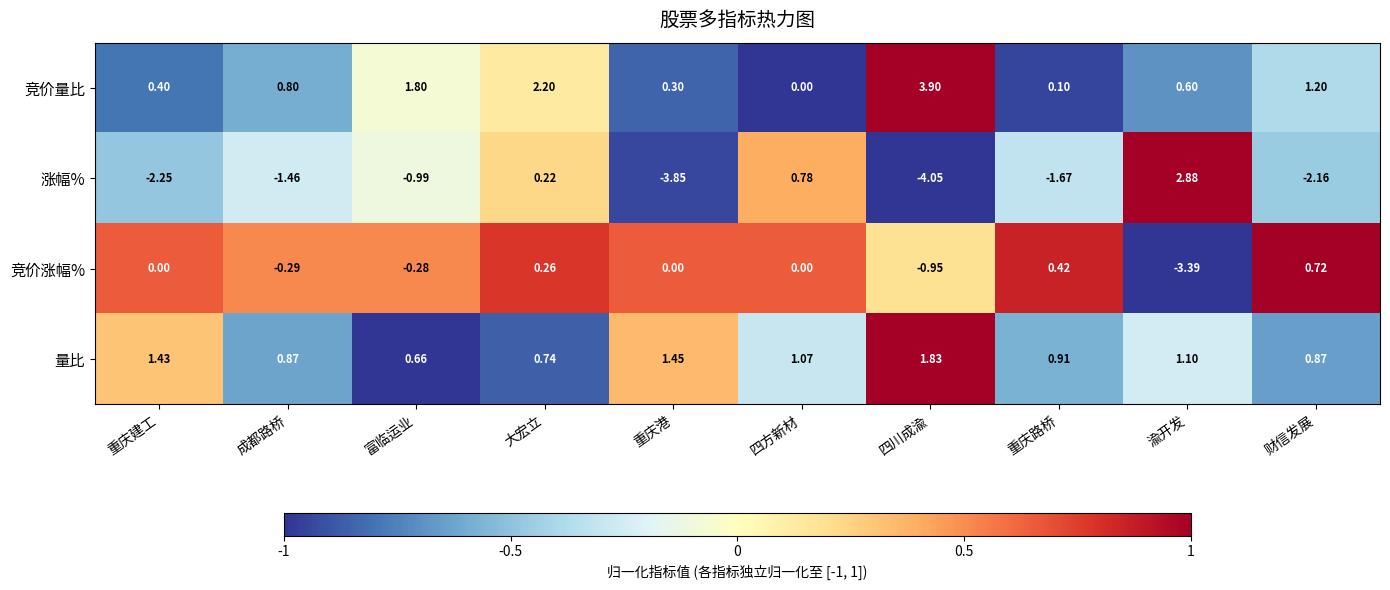

Which category has the highest value in the 涨幅% series?

渝开发